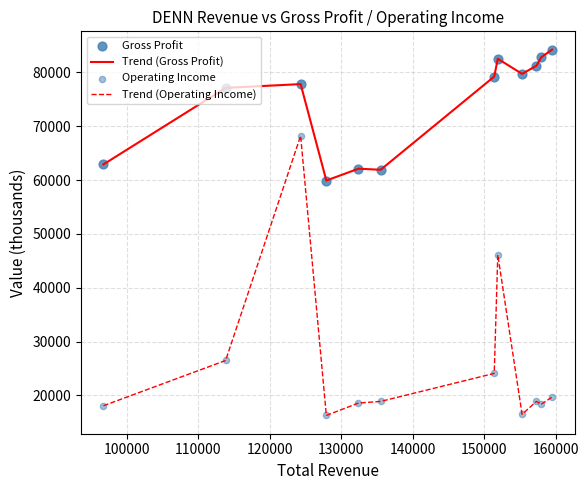

Which series has the largest total across all categories?

Trend (Gross Profit)